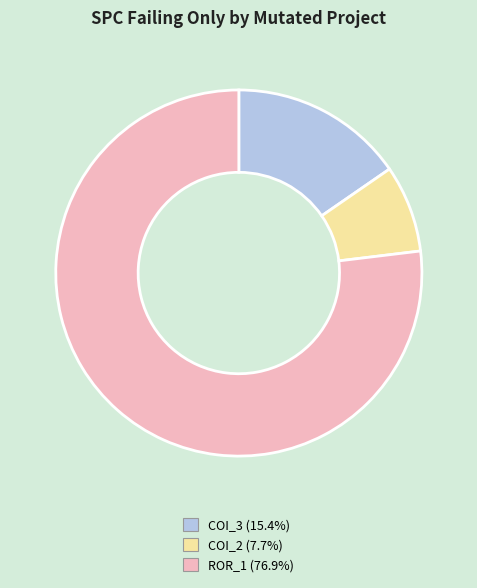

Is there a majority slice in this chart?

Yes